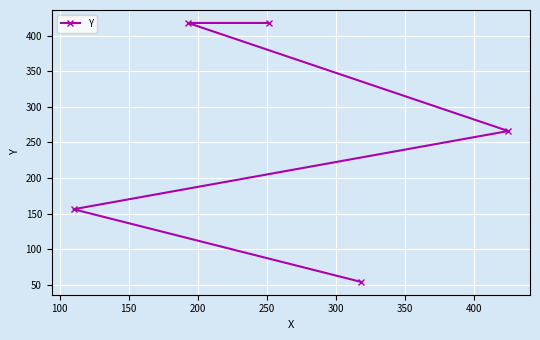

What is the value of the 3rd point from the left?

418